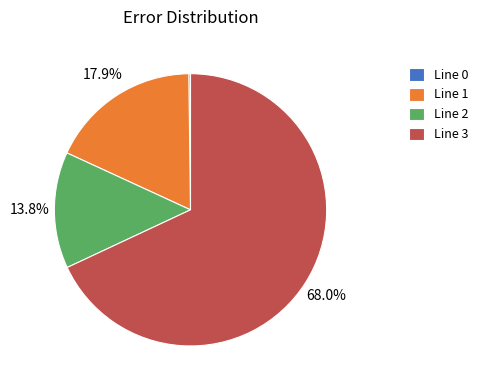

Is there a majority slice in this chart?

Yes